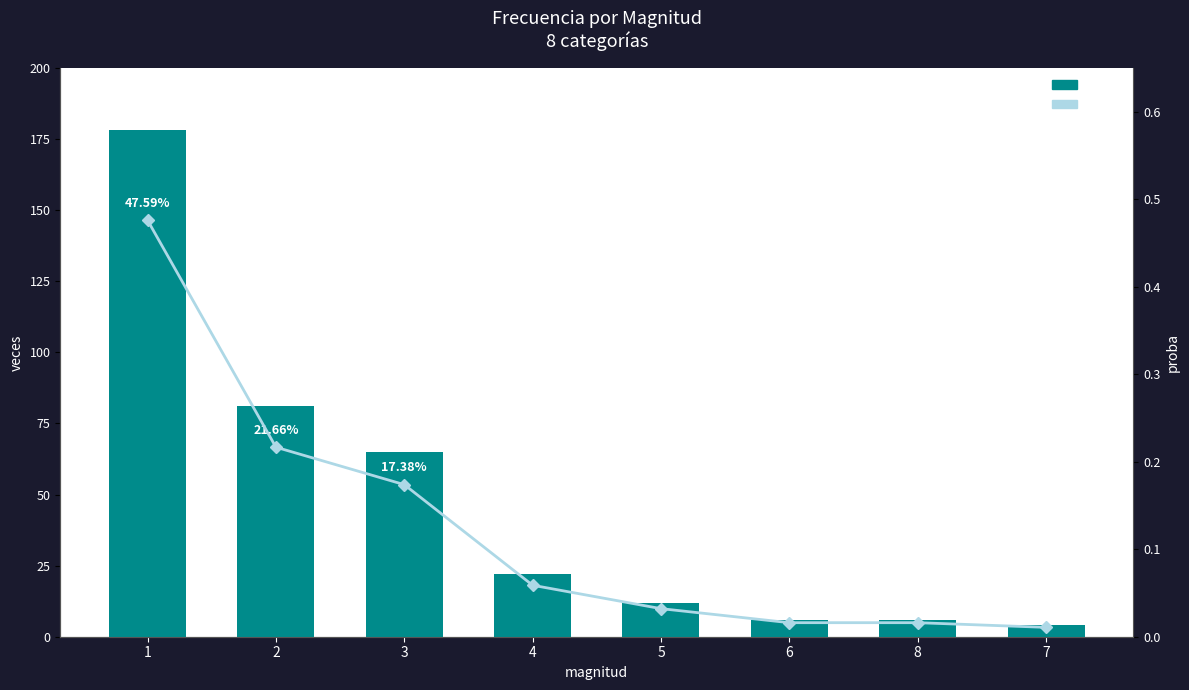

How many series are shown in this chart?

2